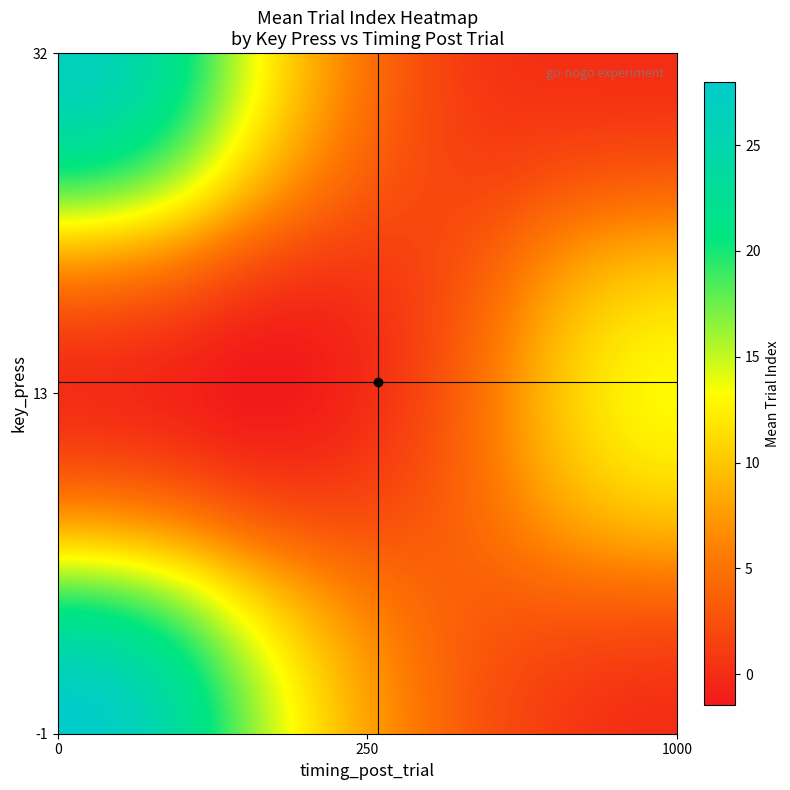

Which category has the lowest value across all series?

10